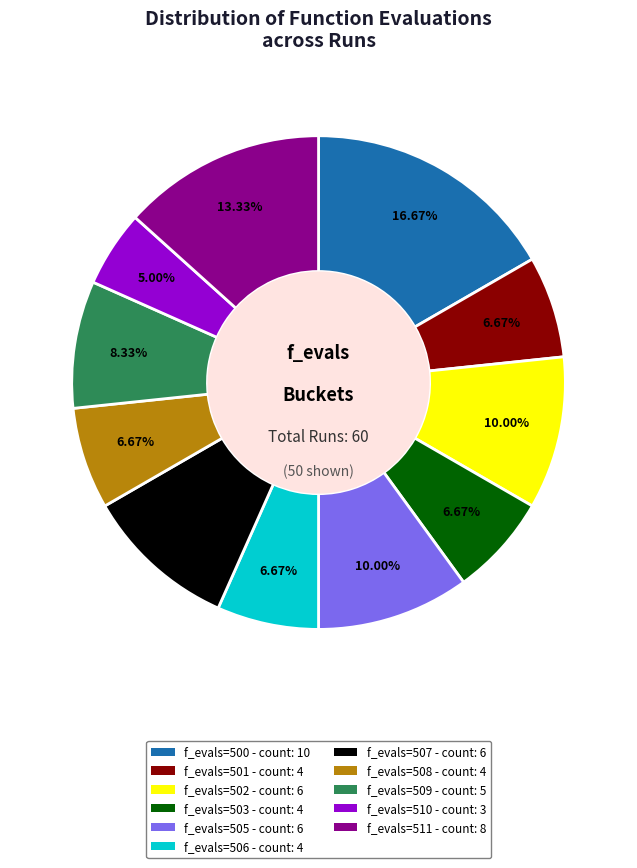

Which has a higher value, f_evals=509 - count: 5 or f_evals=501 - count: 4?

f_evals=509 - count: 5